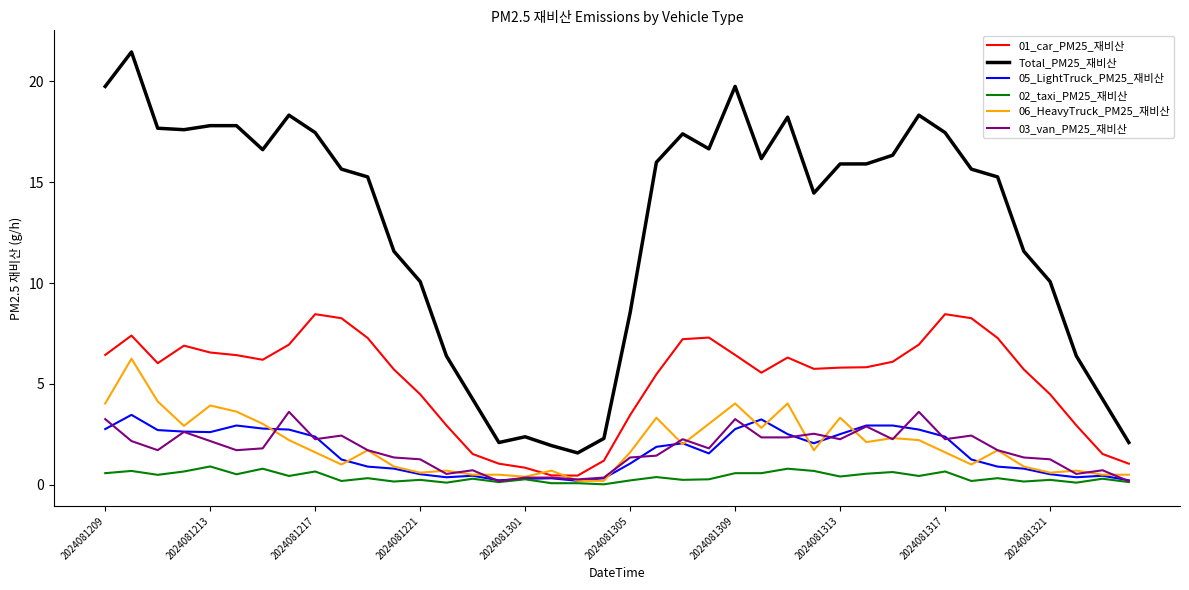

Does the chart have visible grid lines?

No